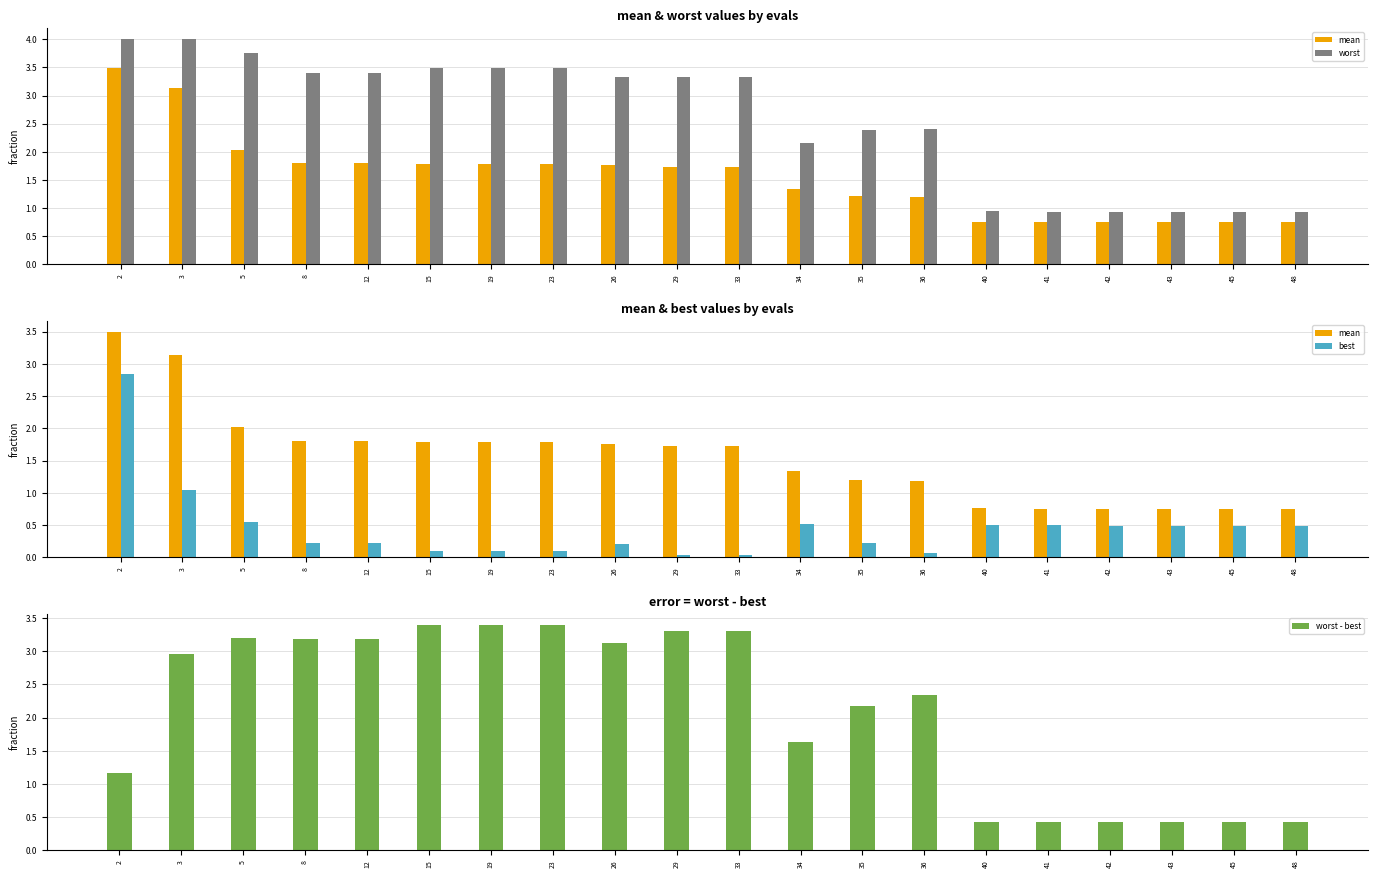

The value of mean at 3 is 2.0. True or false?

False